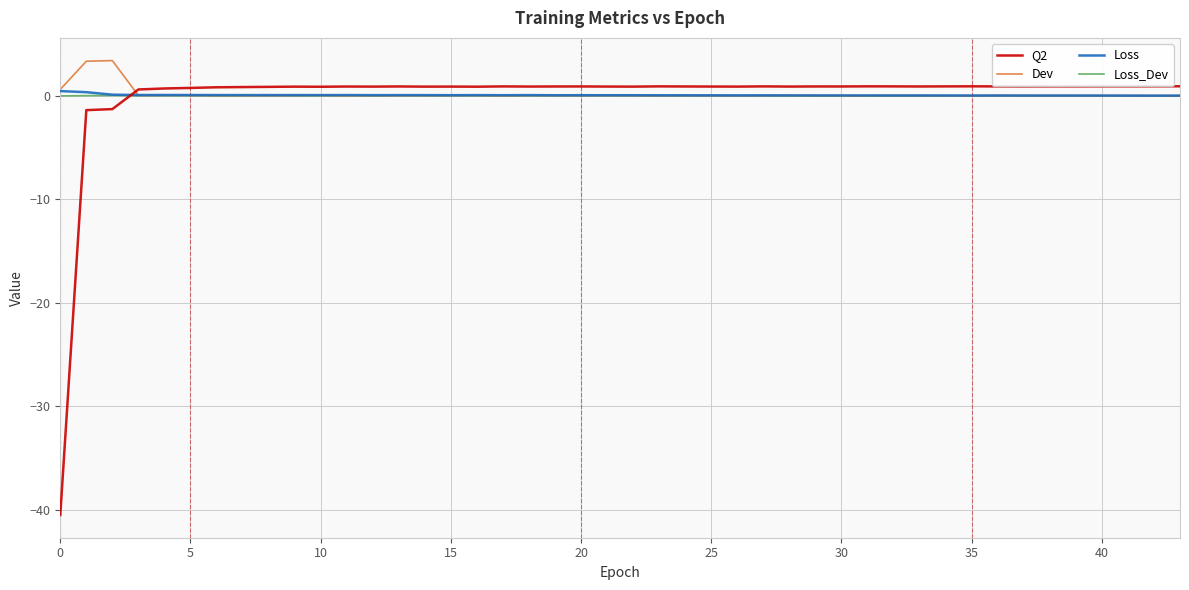

What are all the series names shown in the legend?

Q2, Dev, Loss, Loss_Dev